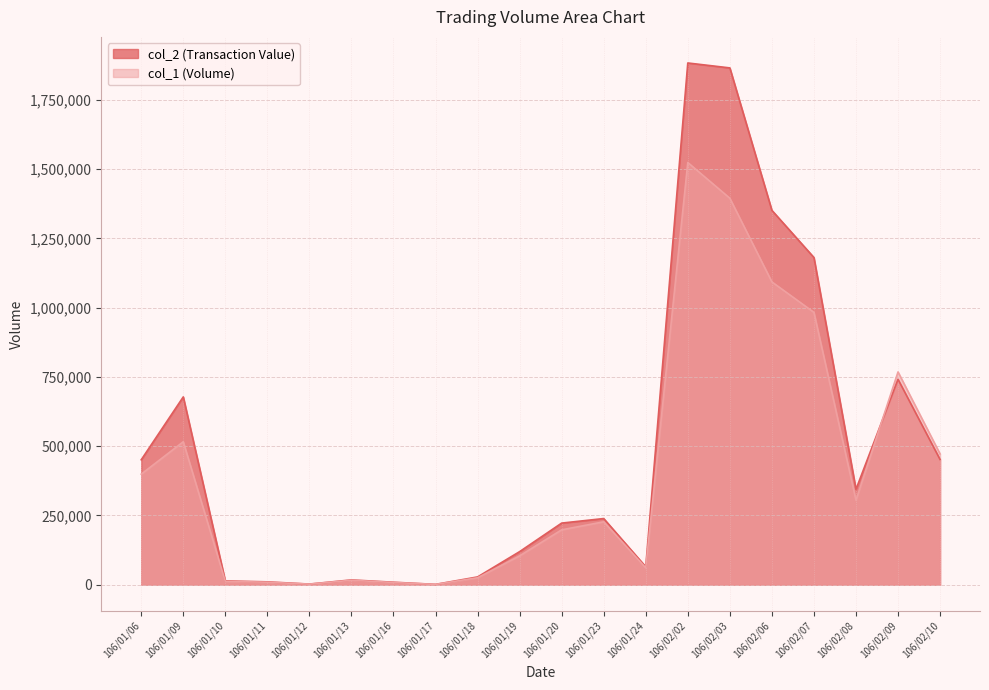

Between 106/01/11 and 106/02/06, which is larger?

106/02/06